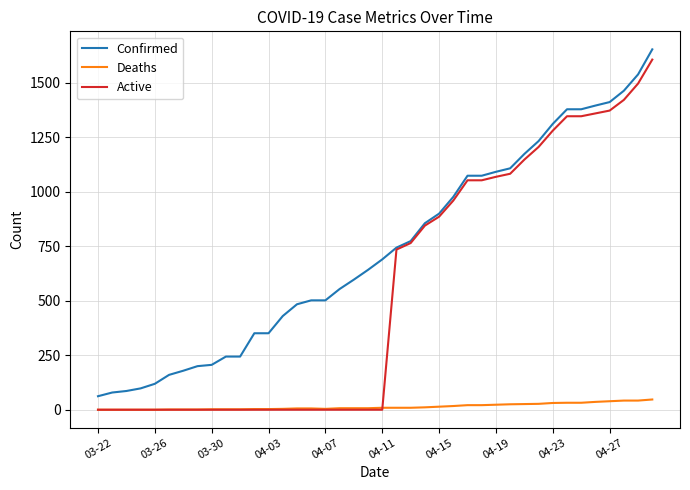

After their last crossing, which series has the higher values: Active or Deaths?

Active